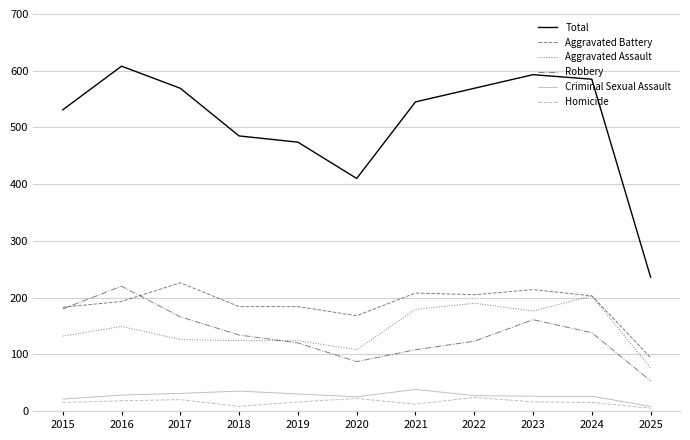

What is the average value of the Robbery series?

135